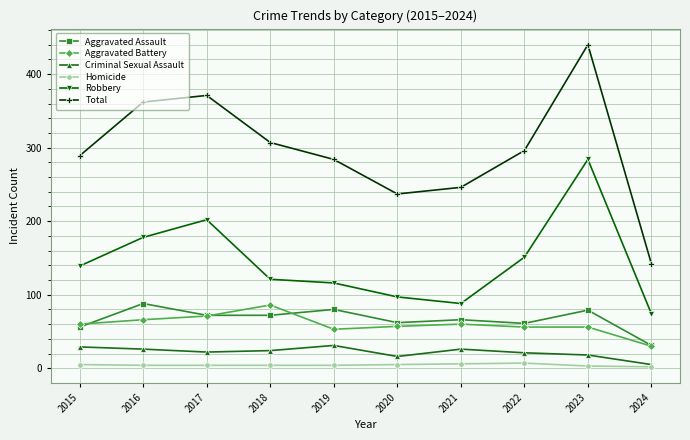

What is the approximate value of Criminal Sexual Assault at 2018?

24